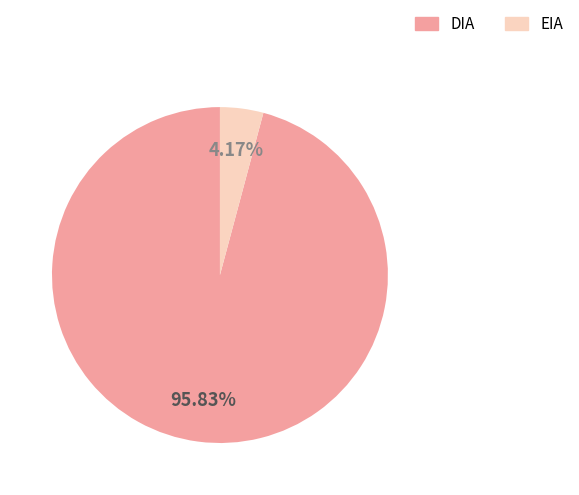

Which slice is the largest?

DIA